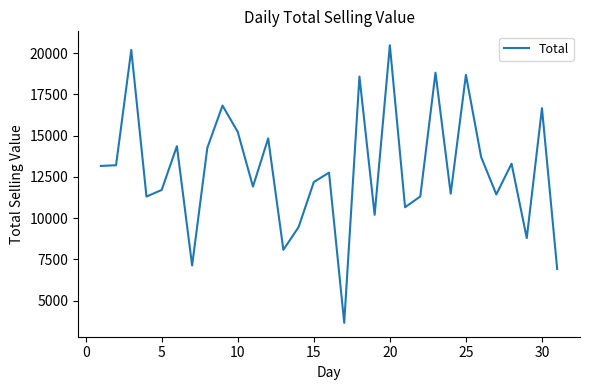

What is the greatest value displayed?

20482.8